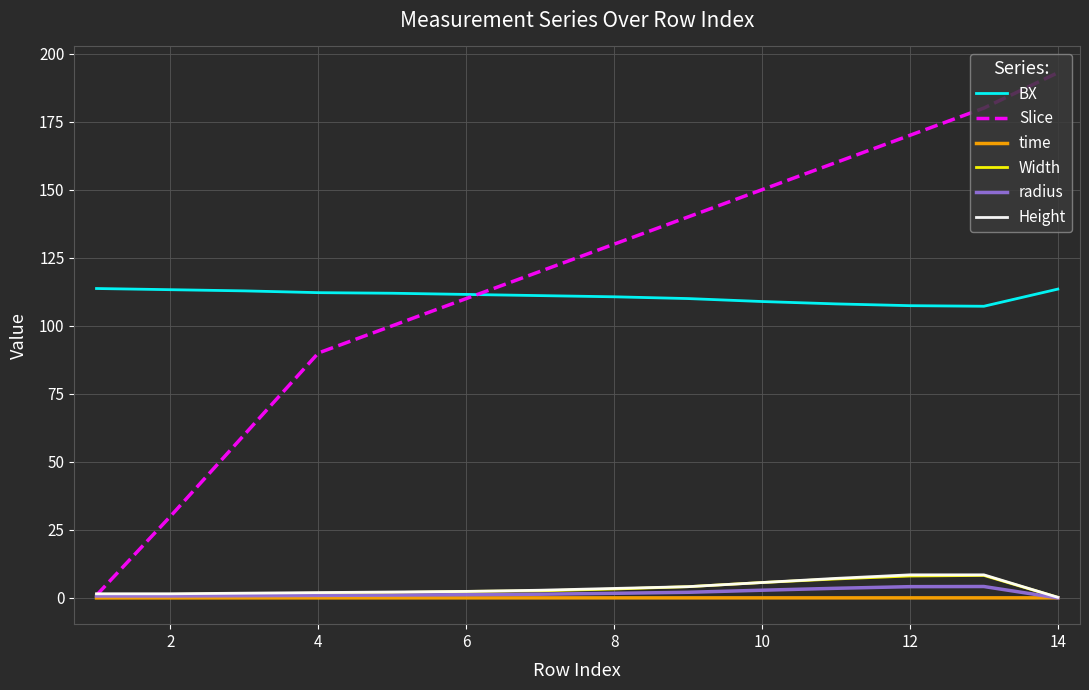

How many series are shown in this chart?

6